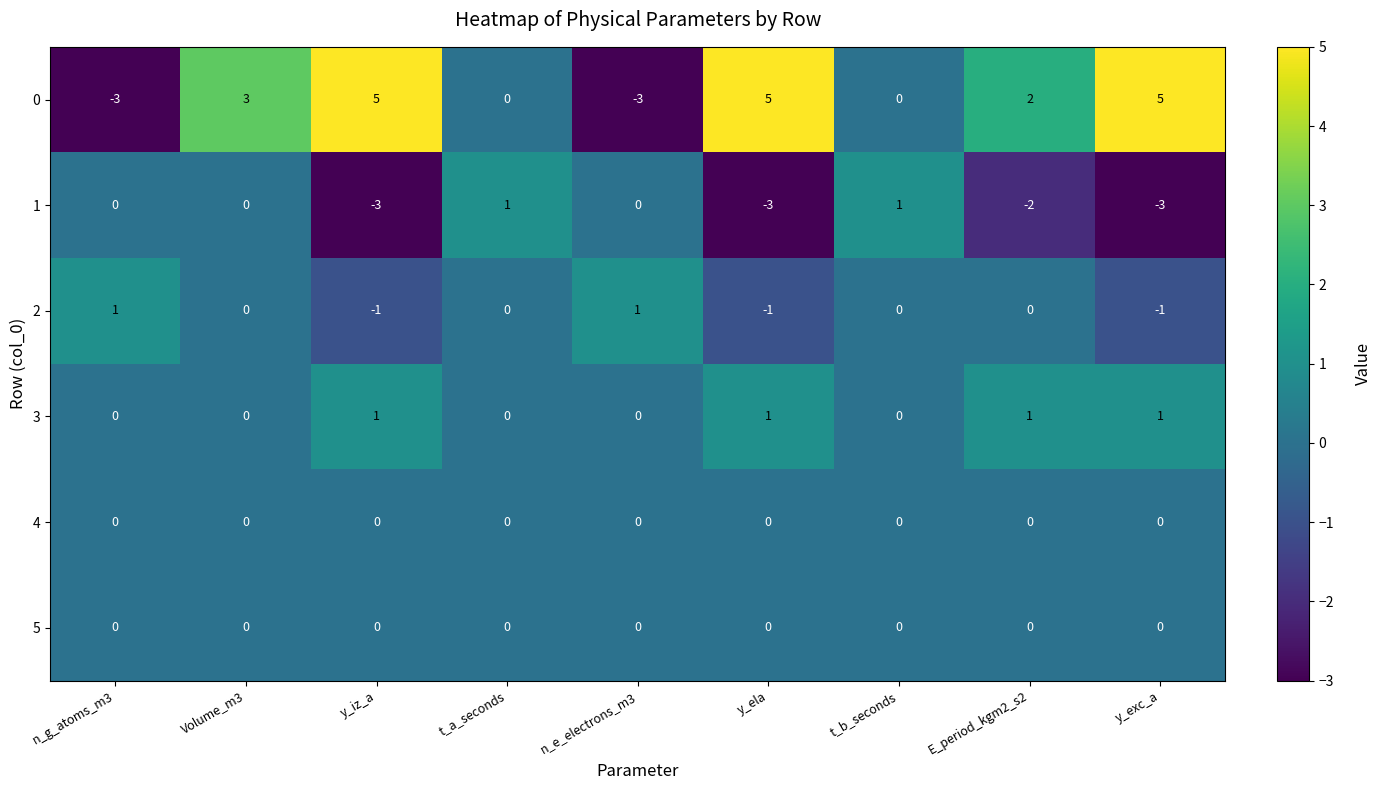

What is the smallest value displayed?

-3